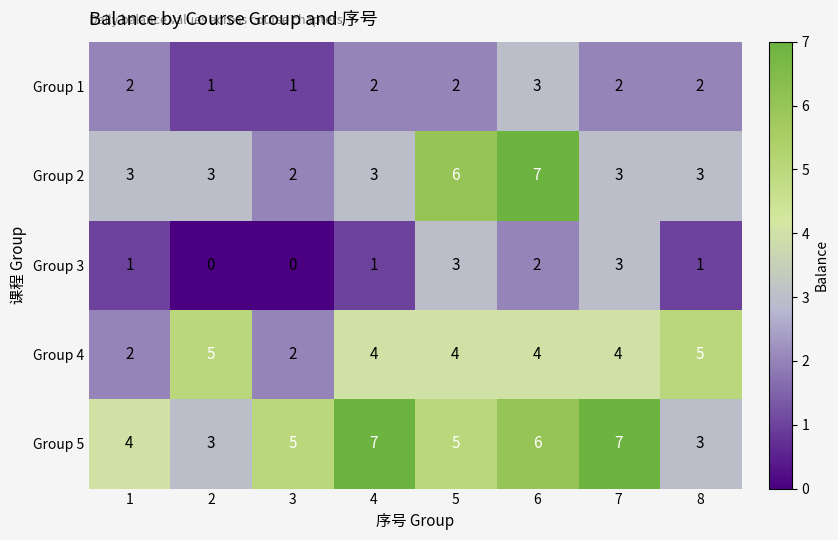

What is the maximum value shown in the chart?

7